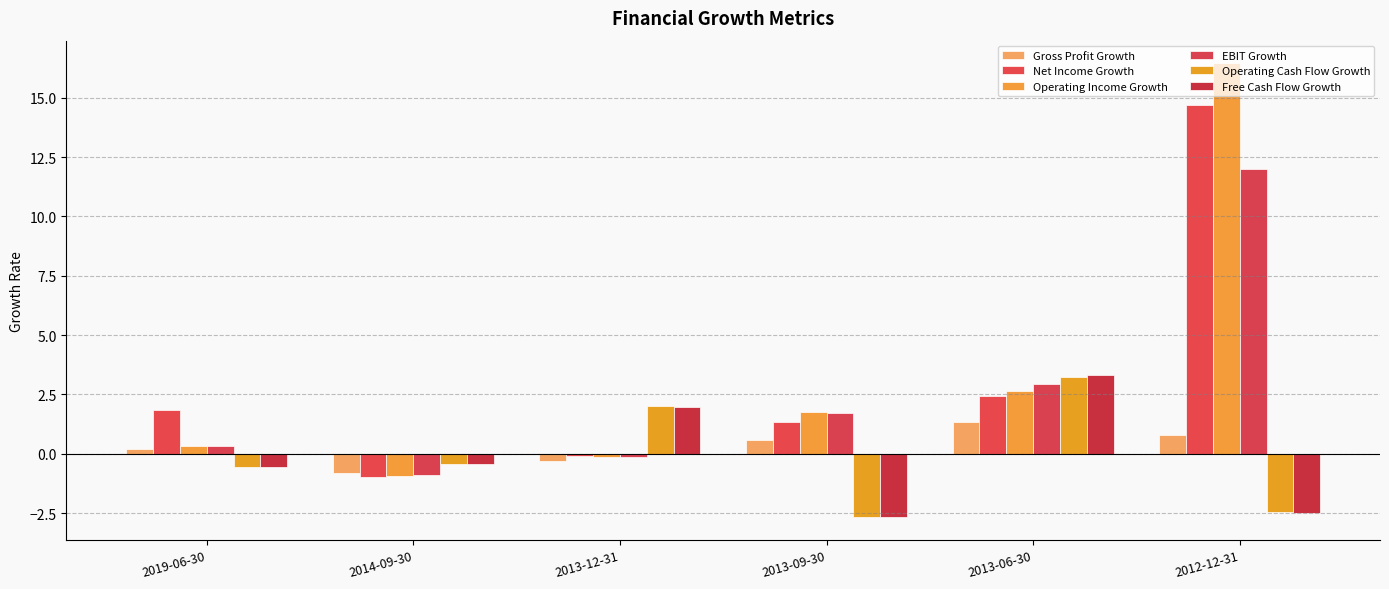

How many negative values does the EBIT Growth series have?

2